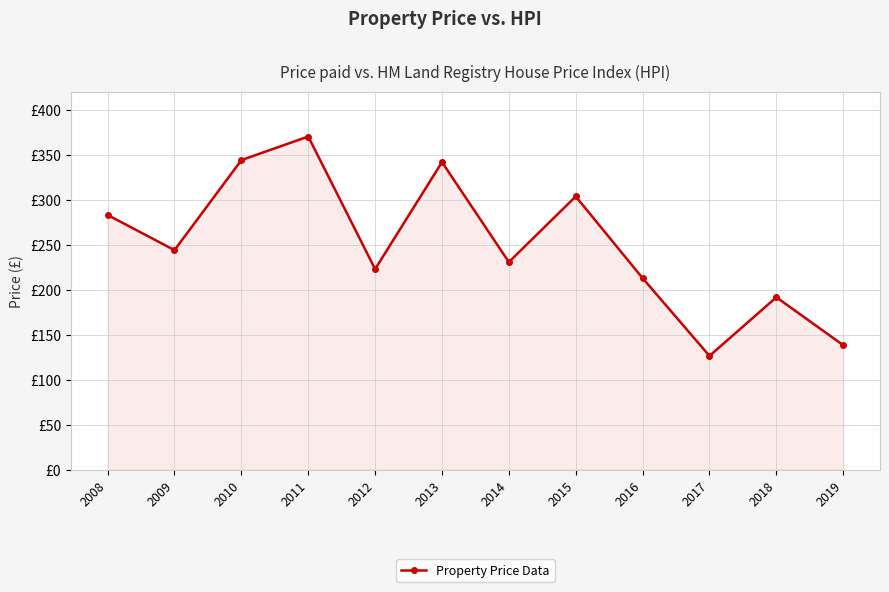

At which category does the chart reach its minimum across all series?

2017